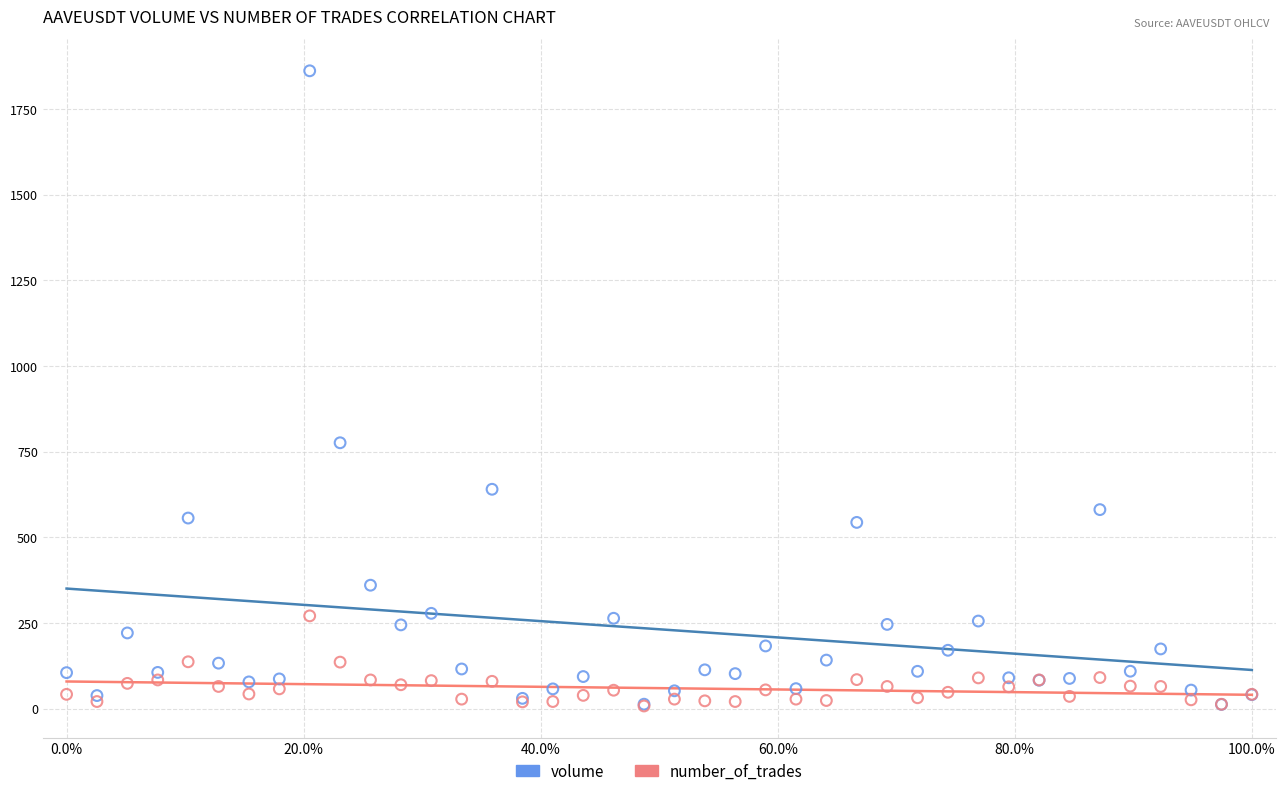

Which series contains the highest Y value?

volume